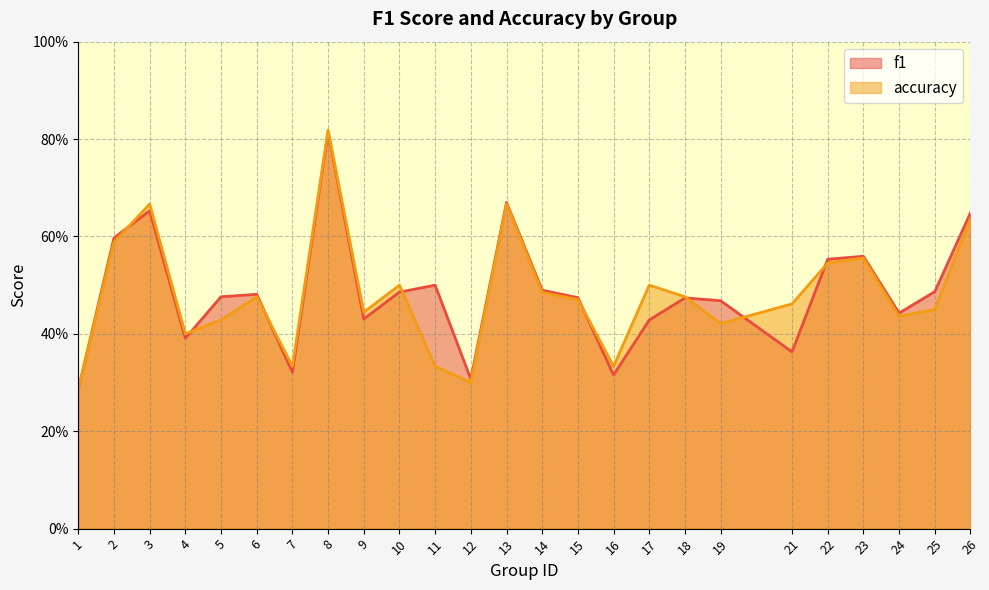

How many interior local peaks does the accuracy series have?

7